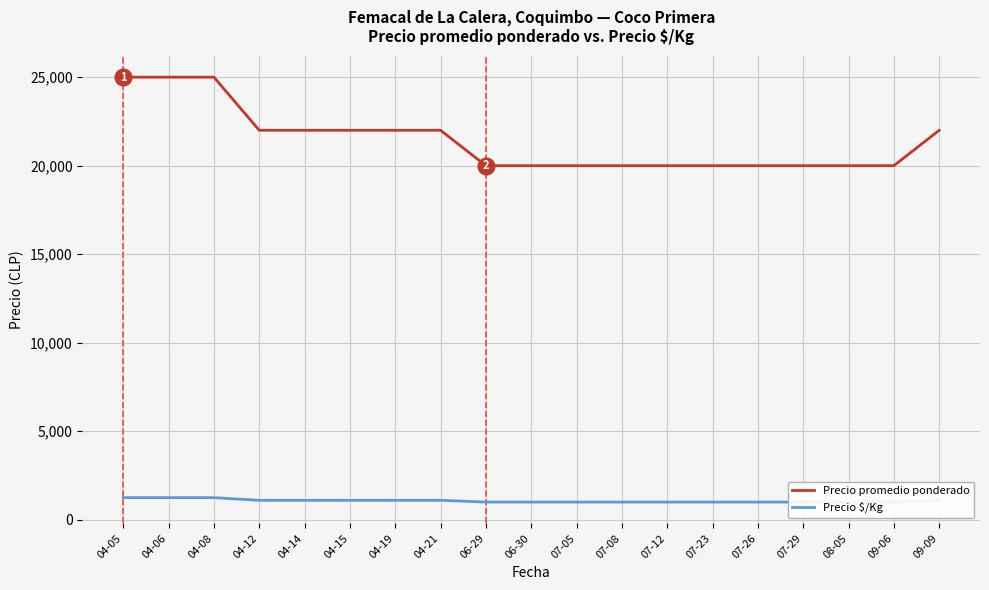

Between 04-12 and 07-26, which series saw the biggest shift?

Precio promedio ponderado